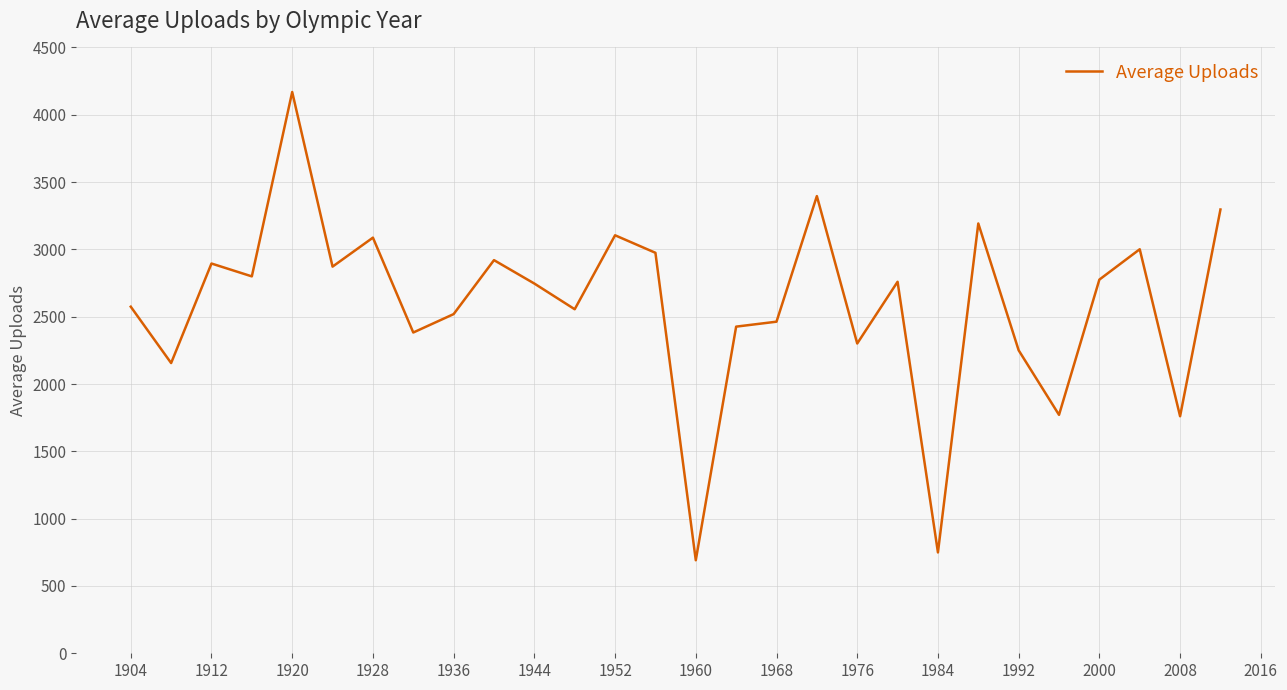

What is the maximum value shown in the chart?

4169.0